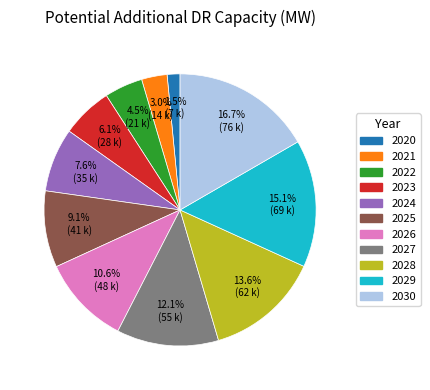

Is the sum of 2028 and 2027 greater than half?

No